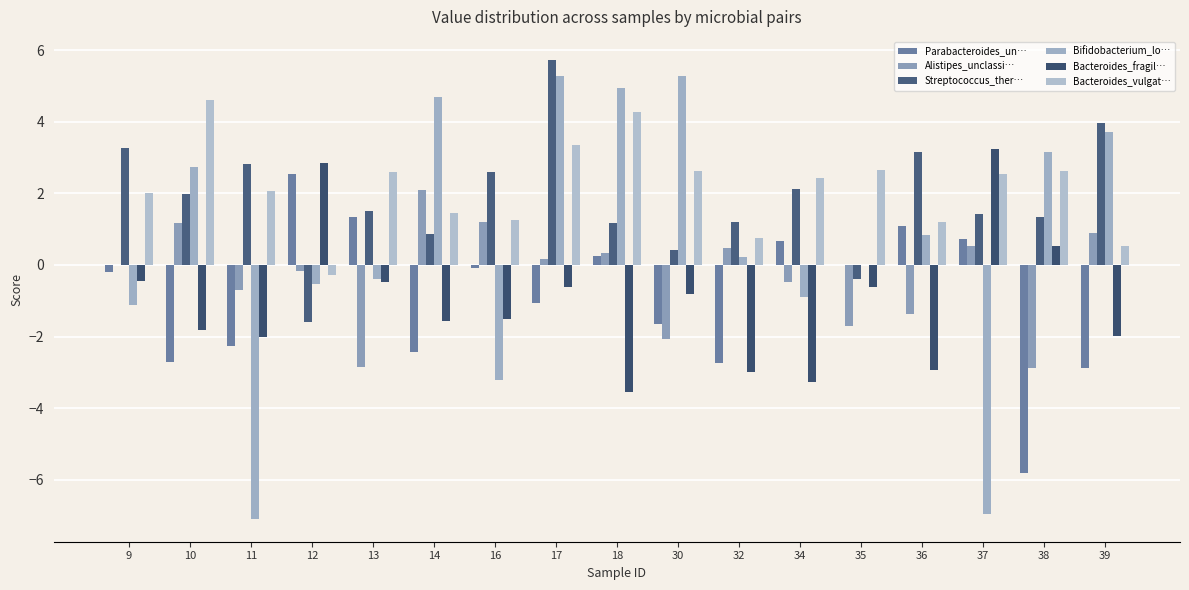

How many groups of bars are there?

17